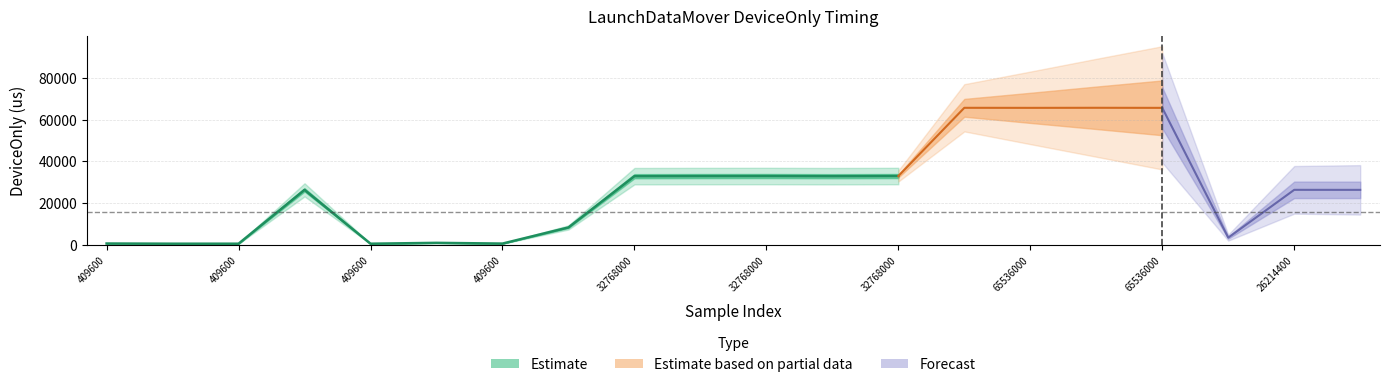

What is the change in value from 2 to 8?

+32375.1